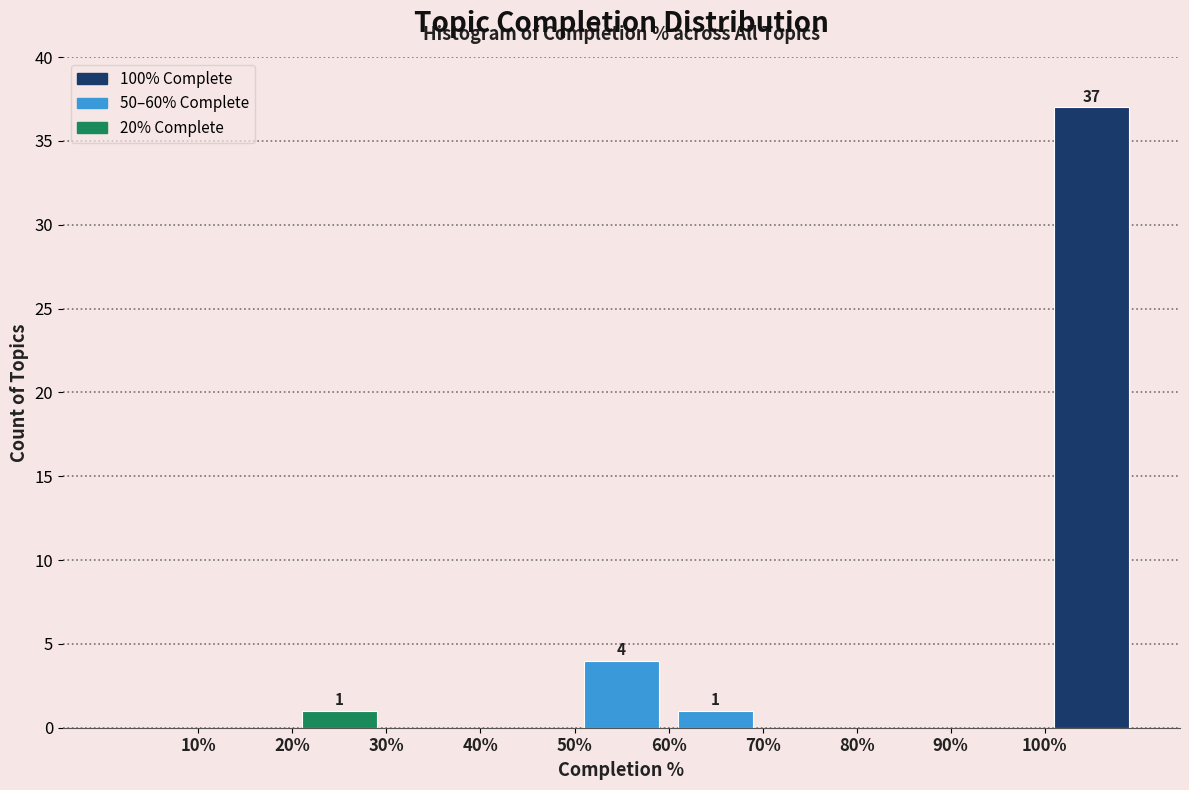

Which range on the x-axis has the tallest bar?

100 to 110